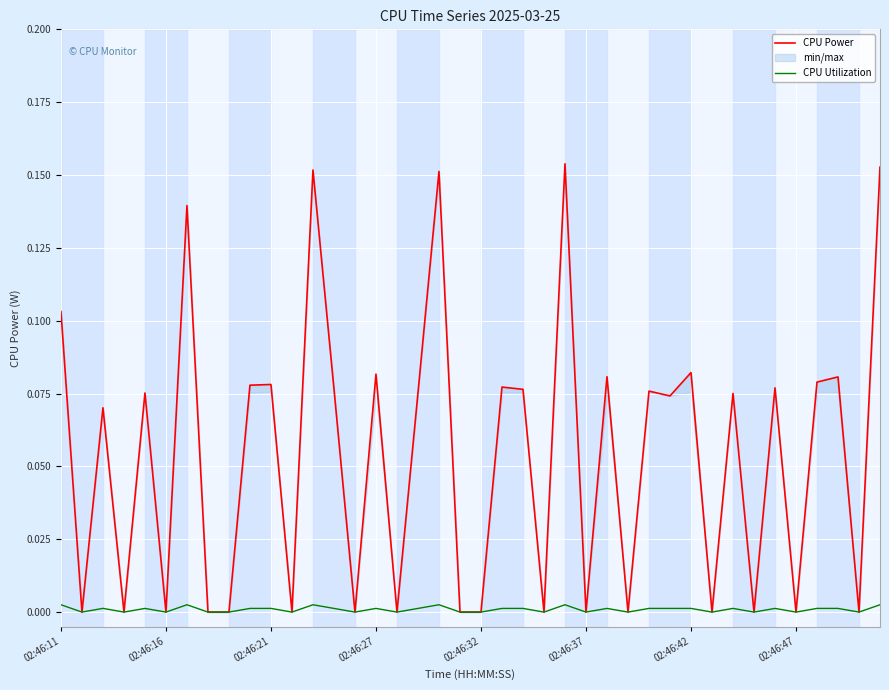

The value of CPU Utilization at 17 is 0.0. True or false?

False